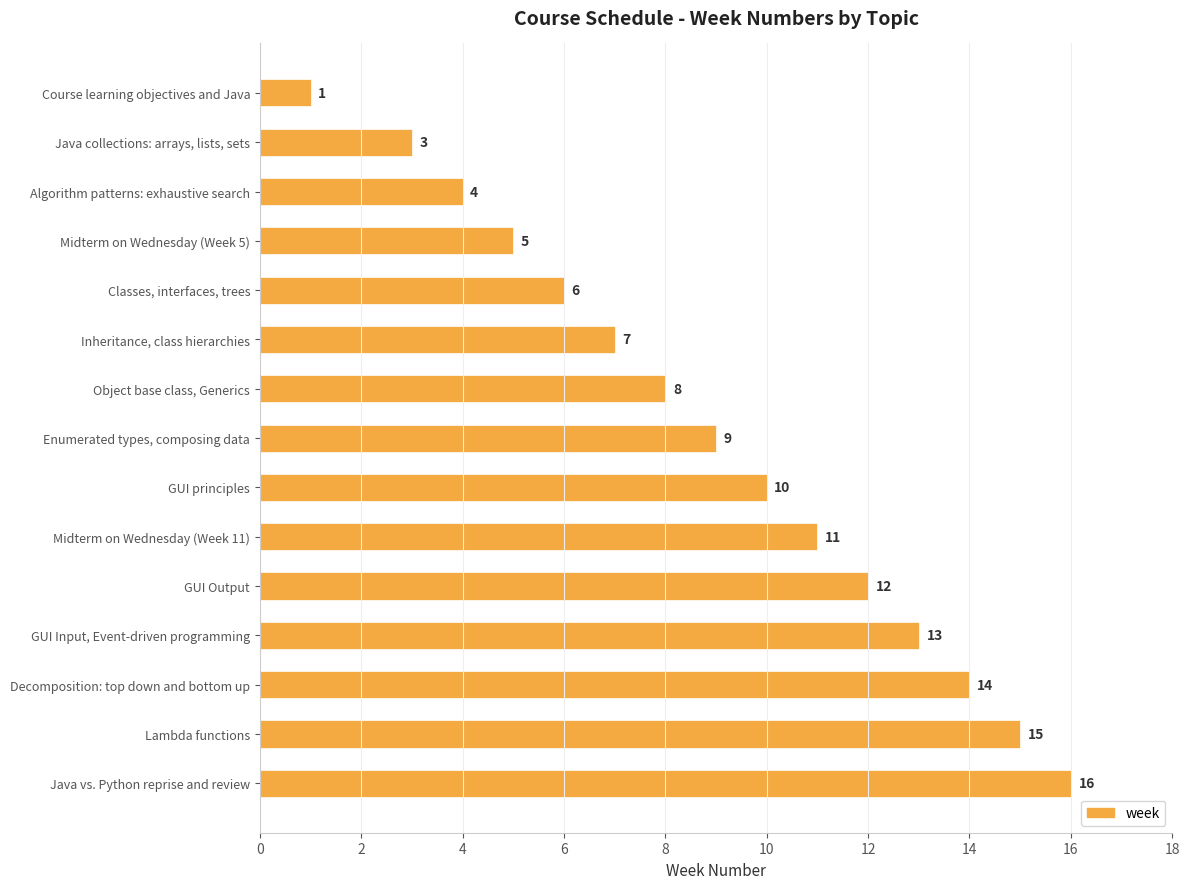

The chart shows a value of 12 at GUI Output. True or false?

True